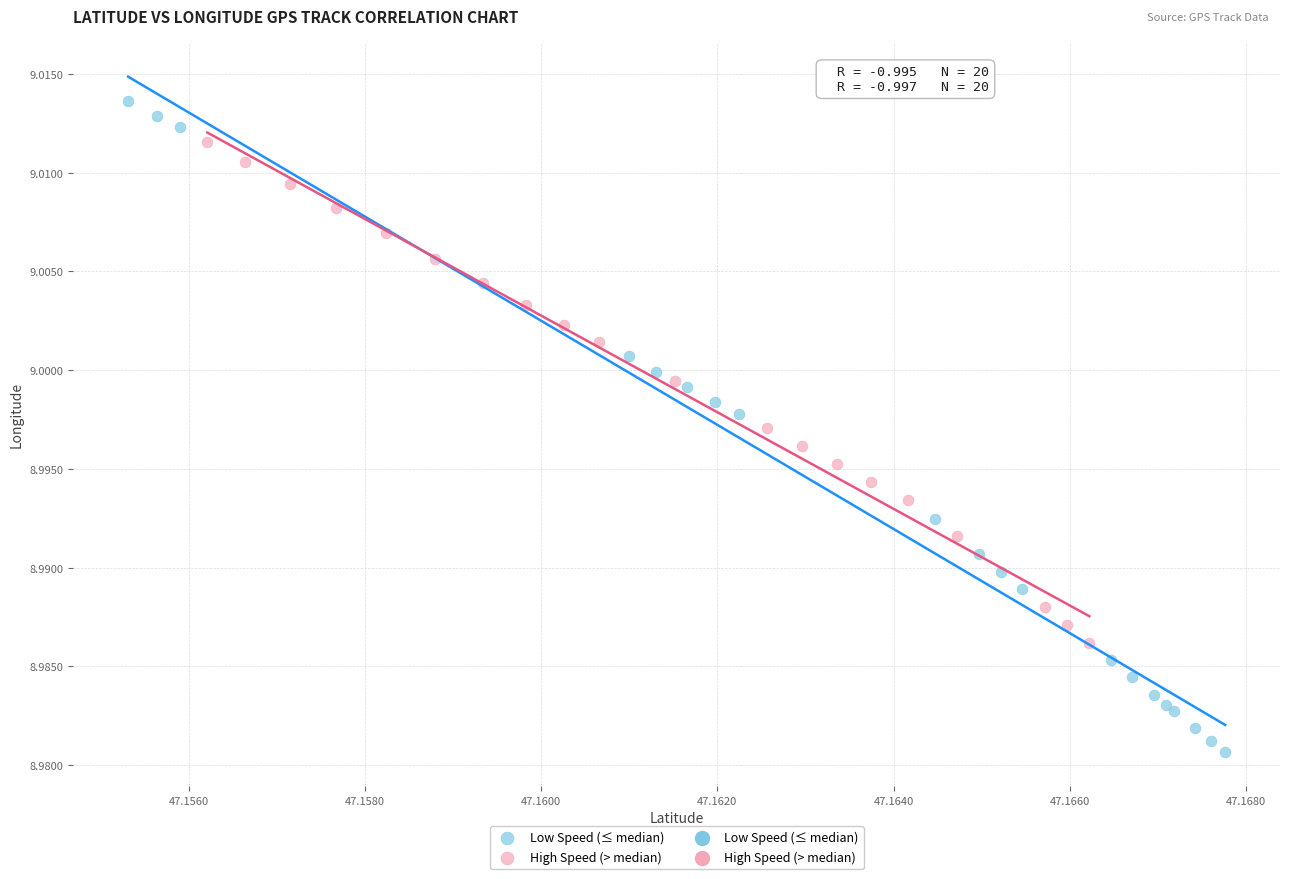

Which series reaches the minimum Y coordinate?

Low Speed (≤ median)